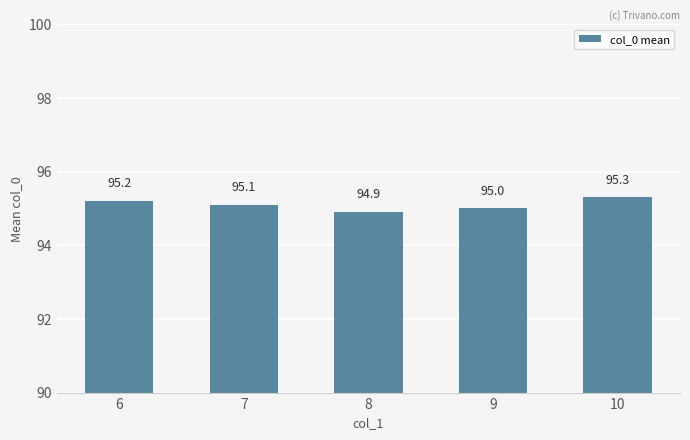

Rank the categories by value from highest to lowest.

10, 6, 7, 9, 8